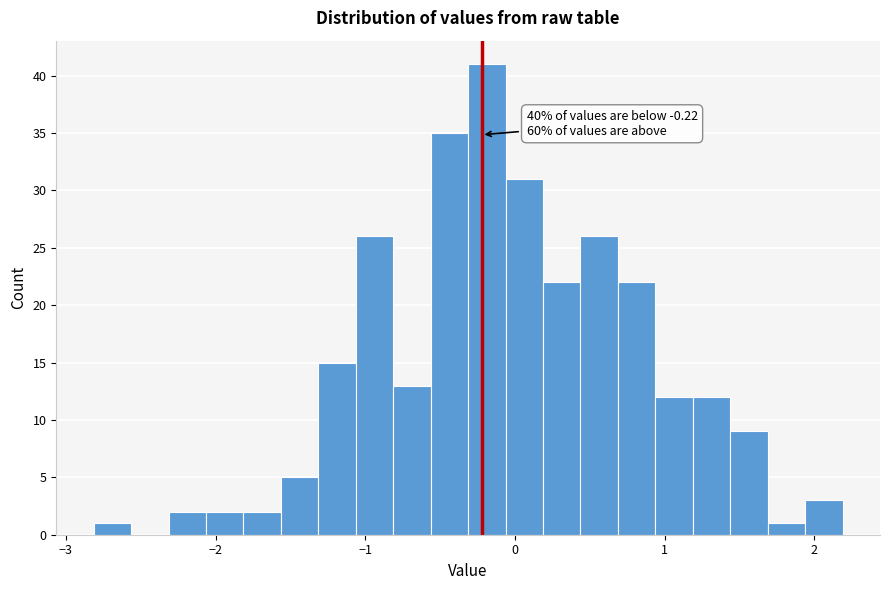

Around what value on the x-axis is the tallest bar? Give the approximate position of its centre, as read against the axis.

-0.2